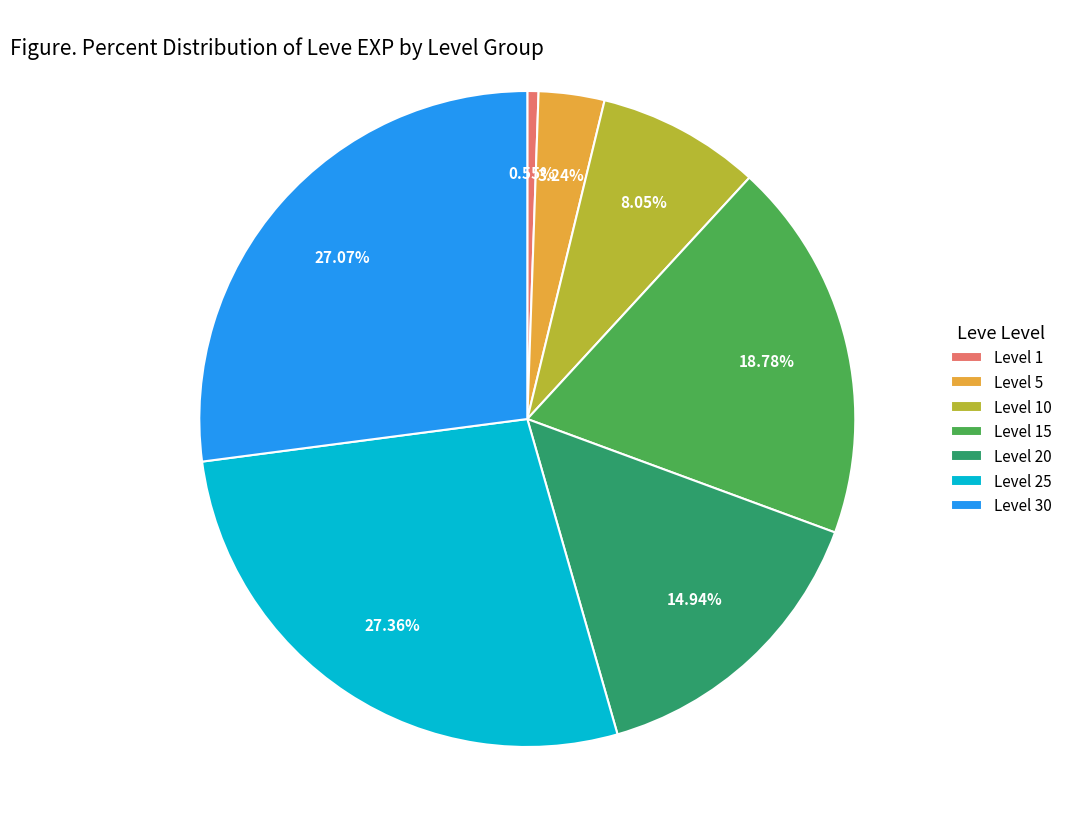

Is there any slice that represents more than half of the pie?

No